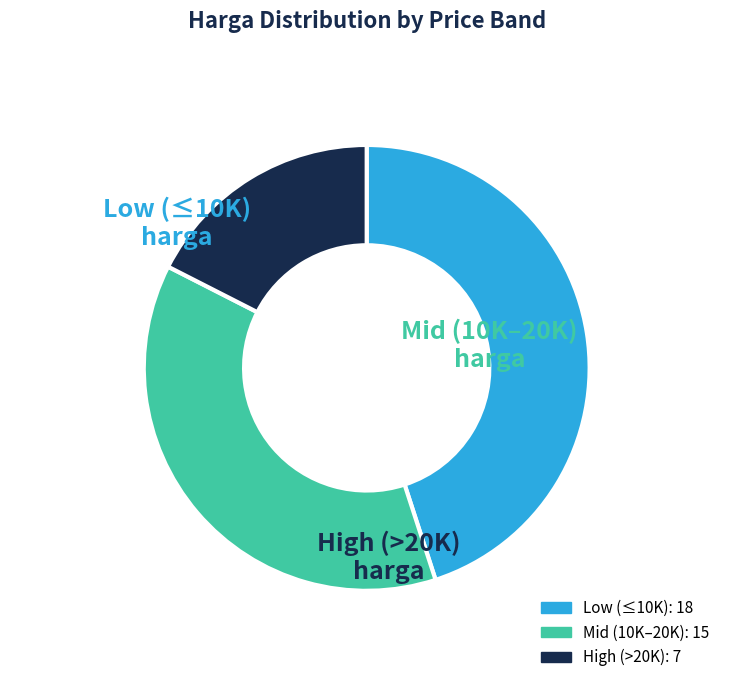

How many slices are in this pie chart?

3